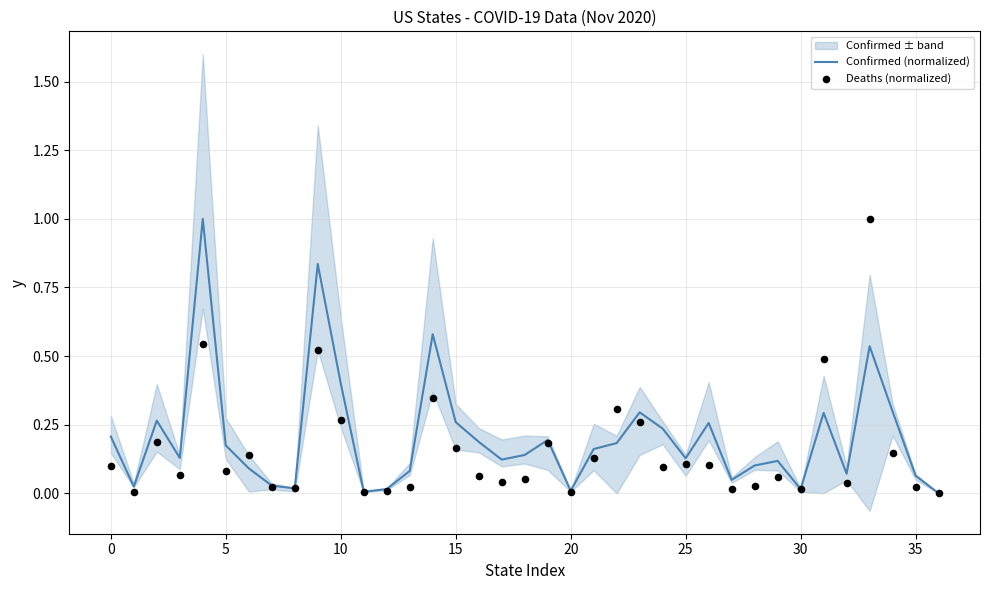

Which series has the largest total across all categories?

Confirmed (normalized)